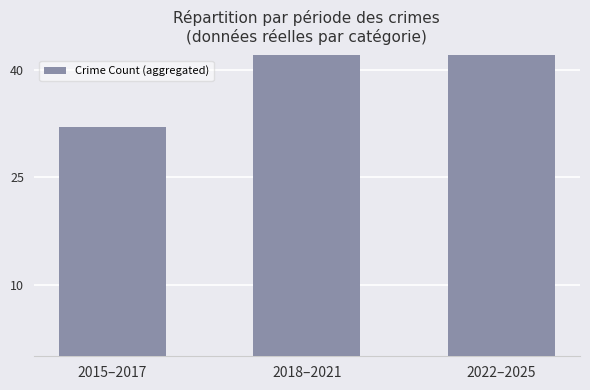

Is it true that the value at 2015–2017 is 32?

True